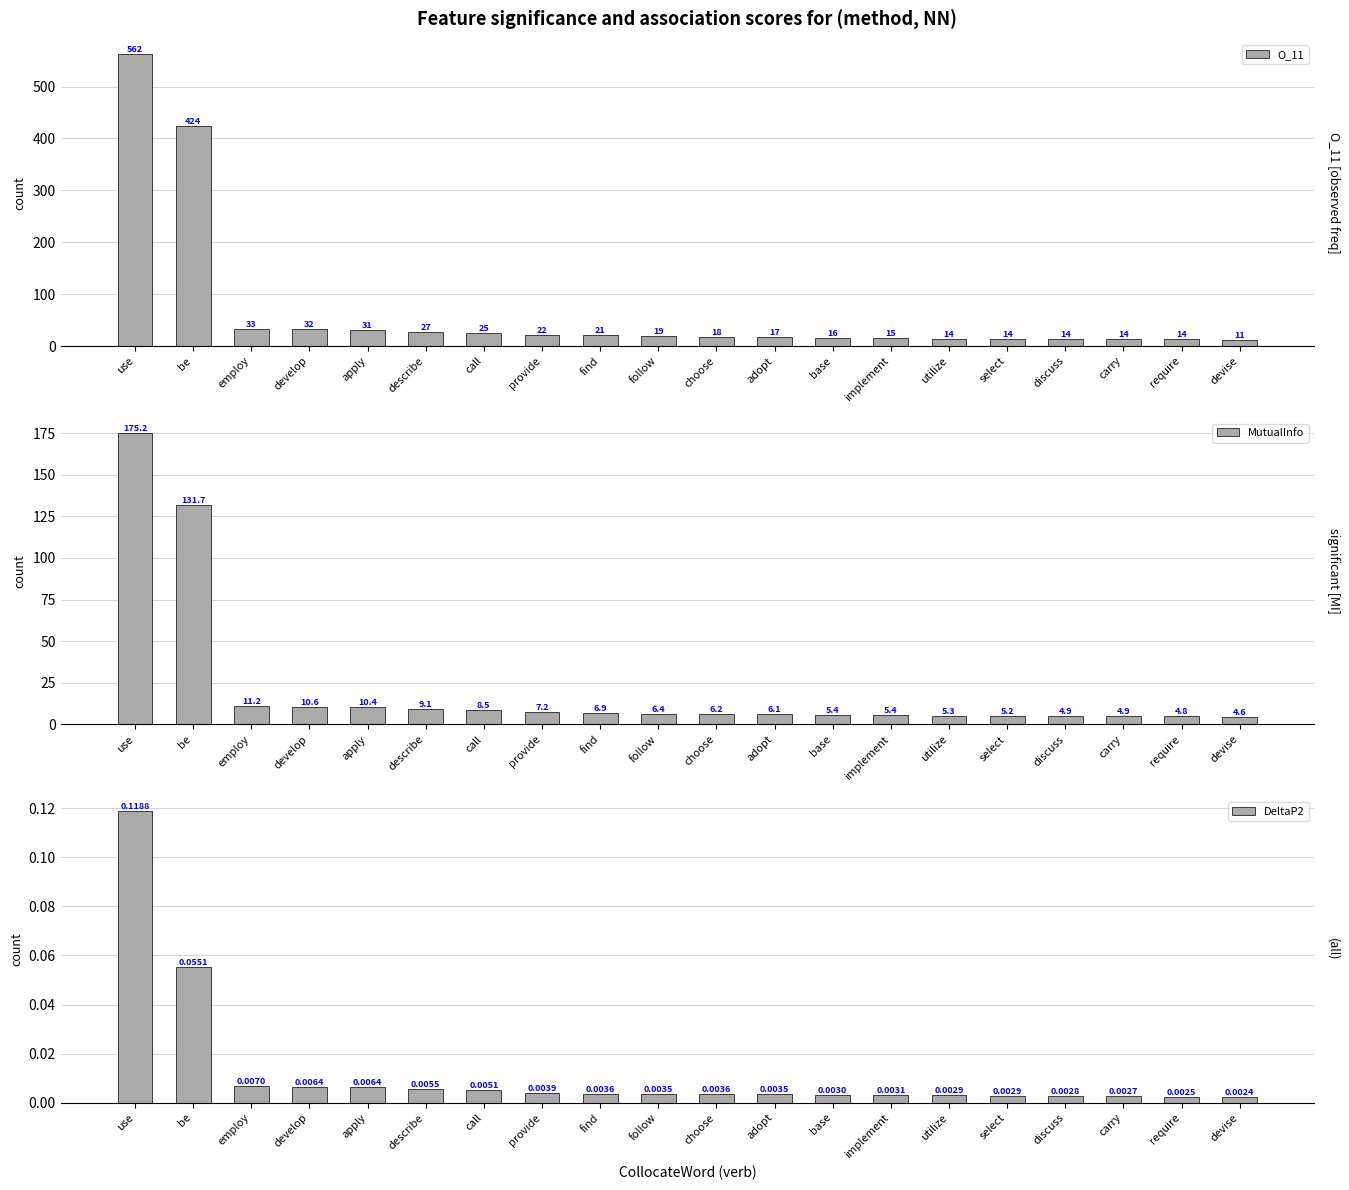

What is the difference between the O_11 values at be and use?

138